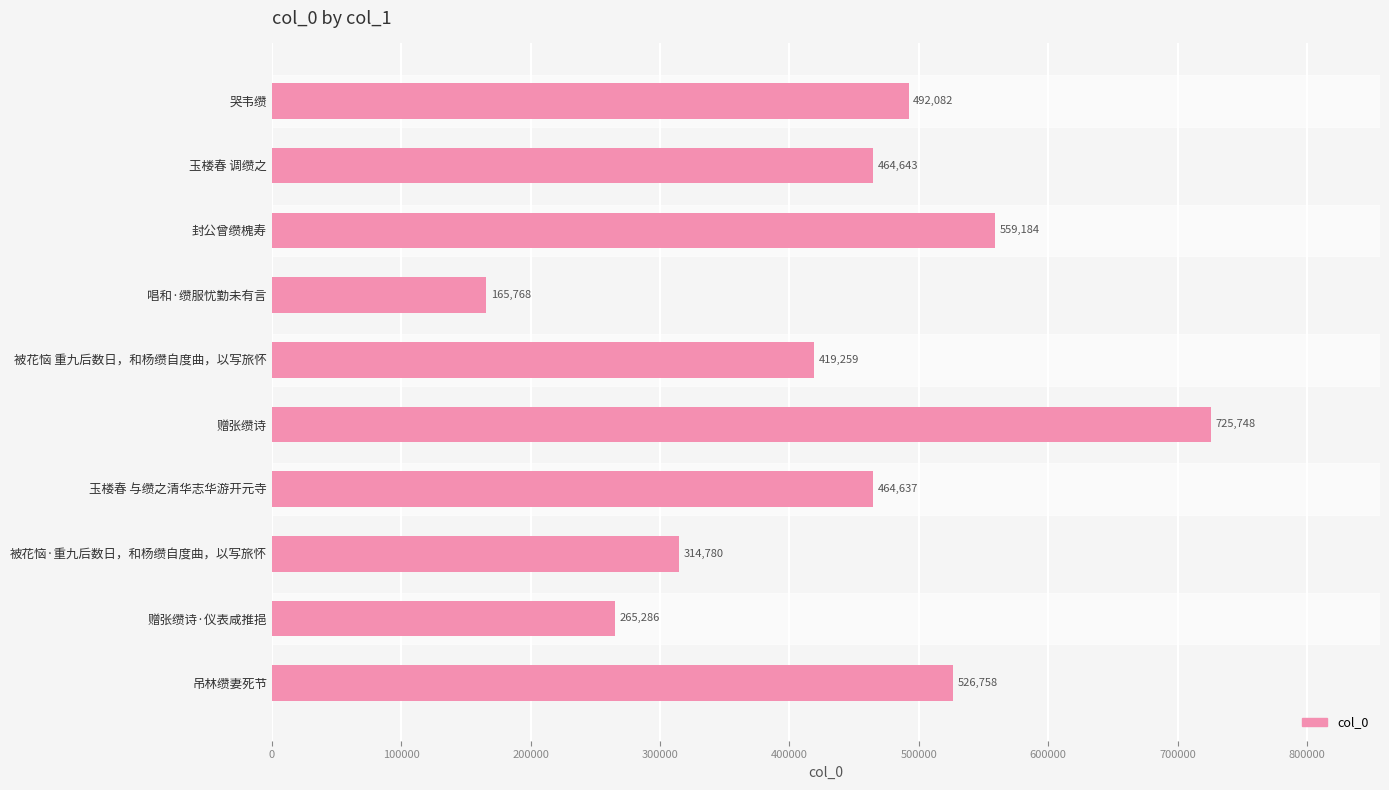

True or false: the data shows 682043 at 玉楼春 与缵之清华志华游开元寺.

False